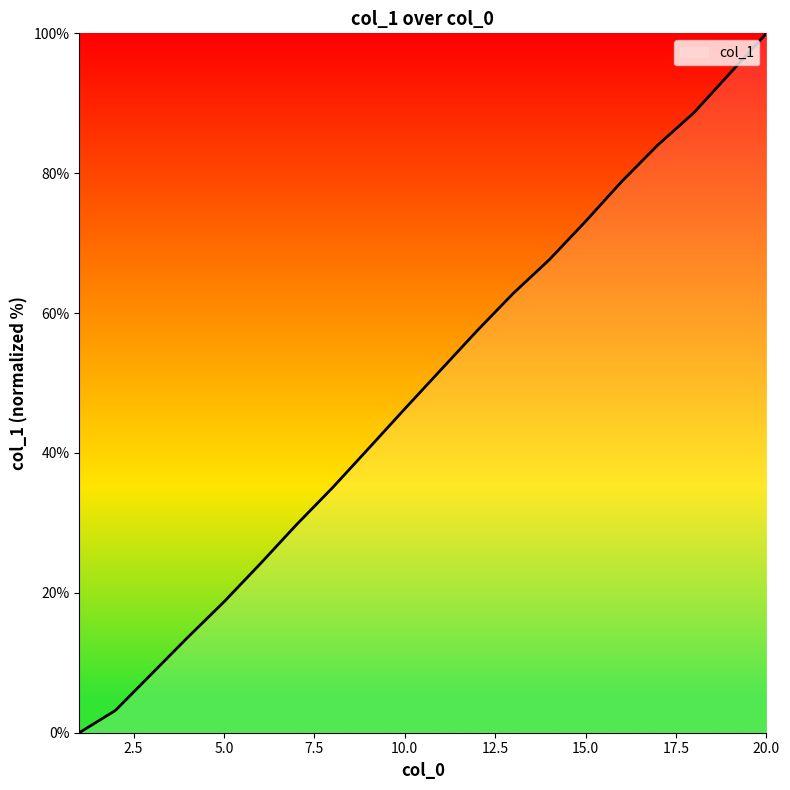

Reading left to right, list all the values displayed in this chart.

0.0	3.2	8.4	13.6	18.7	24.1	29.7	35.0	40.6	46.3	51.9	57.5	62.8	67.7	73.1	78.8	84.0	88.7	94.3	100.0